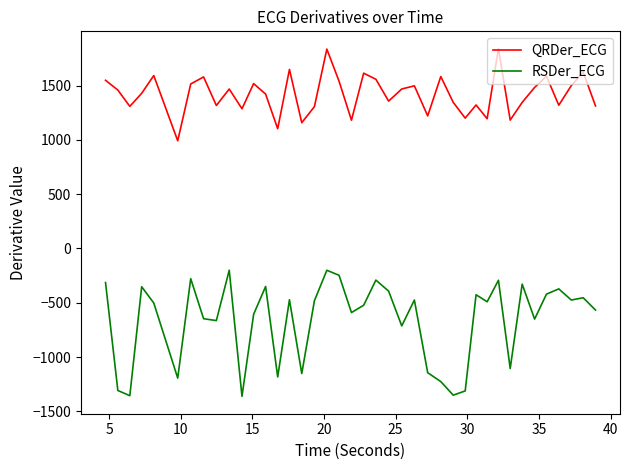

Is this an area chart (filled region under the line)?

No